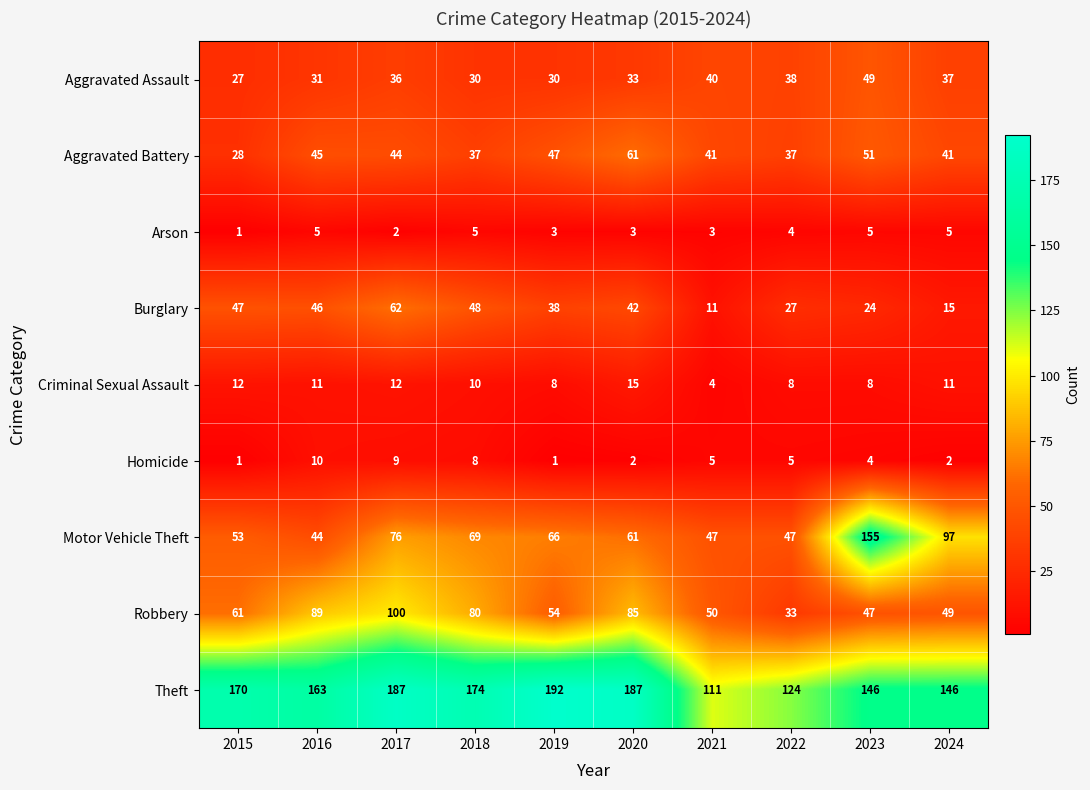

How many distinct data groups are displayed?

9